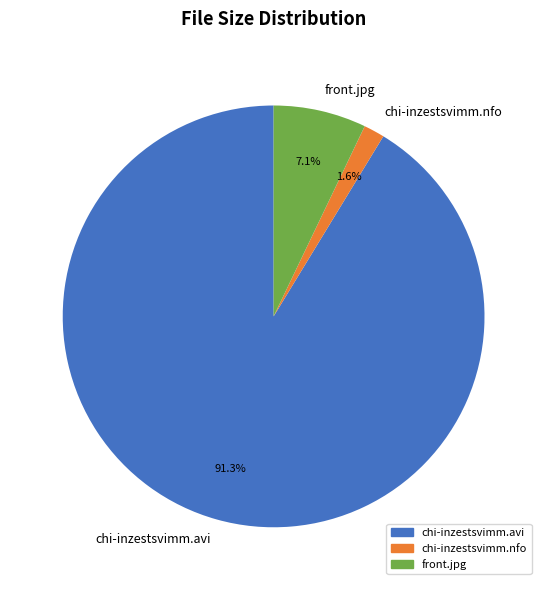

Which slice is the smallest?

chi-inzestsvimm.nfo